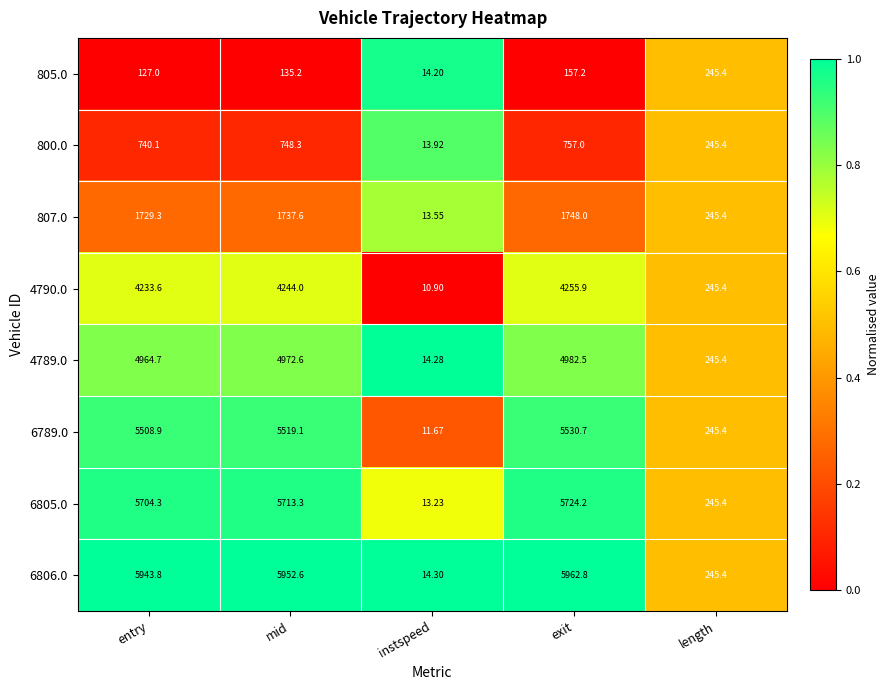

At which label is 805.0 closest to 129?

entry